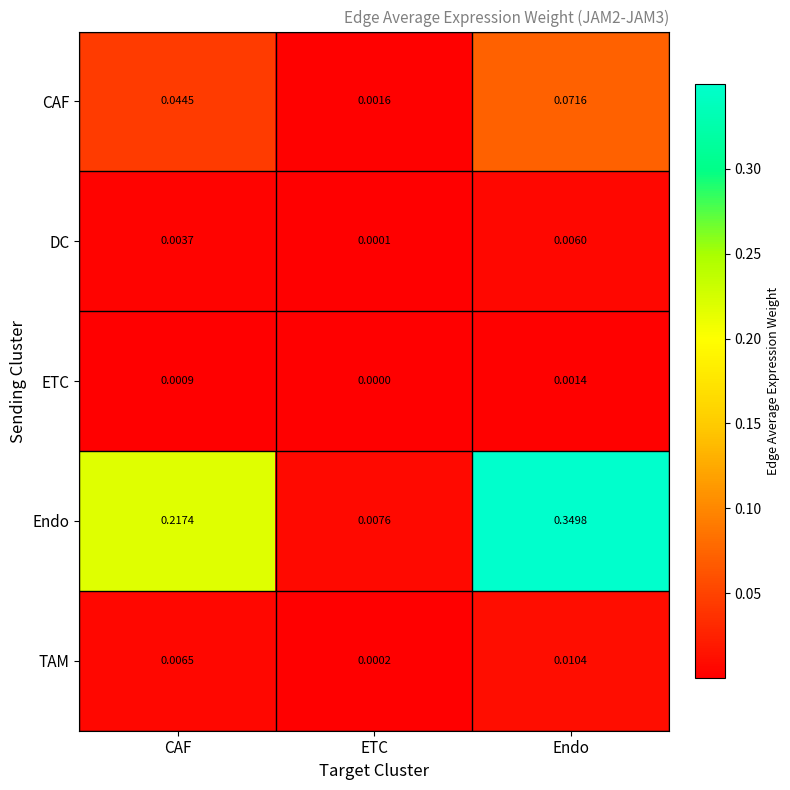

Count the number of data series in this chart.

5